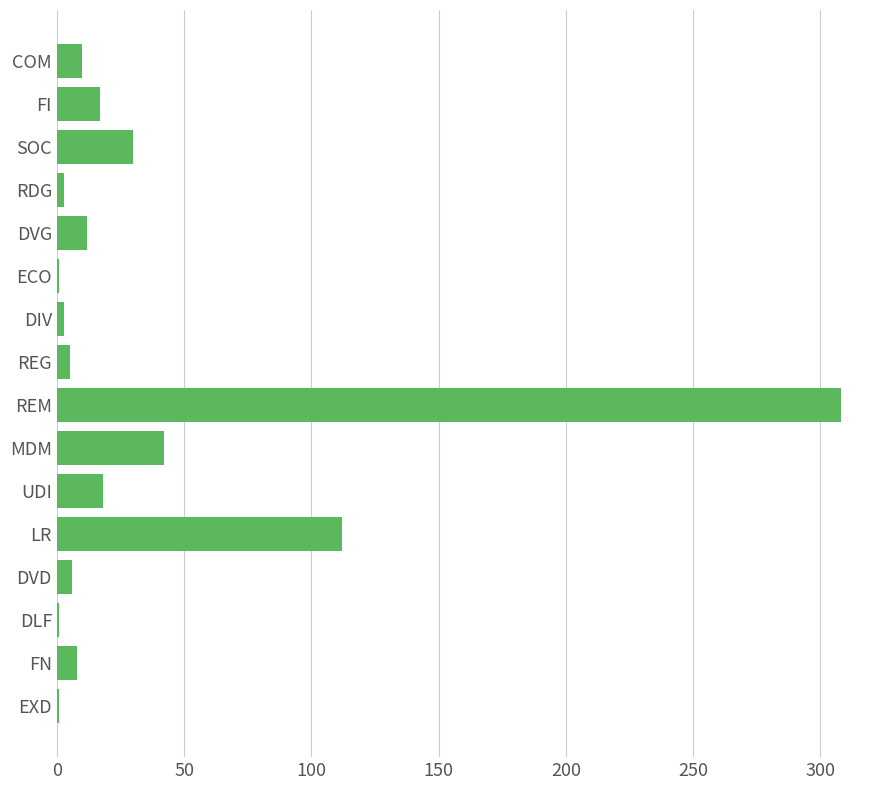

What is the greatest value displayed?

308